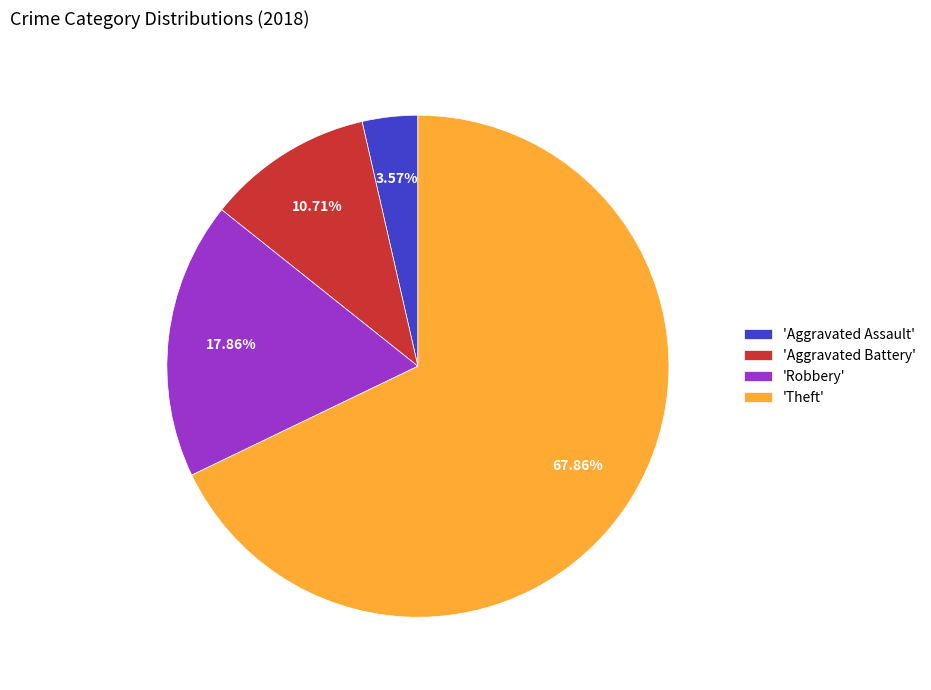

To the nearest percent, what is the average slice percentage?

25%